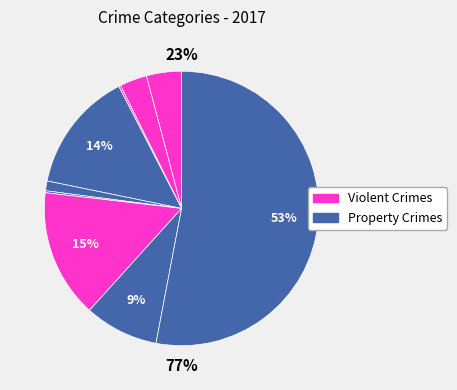

To the nearest percent, what percentage of the pie is Criminal Sexual Assault?

1%